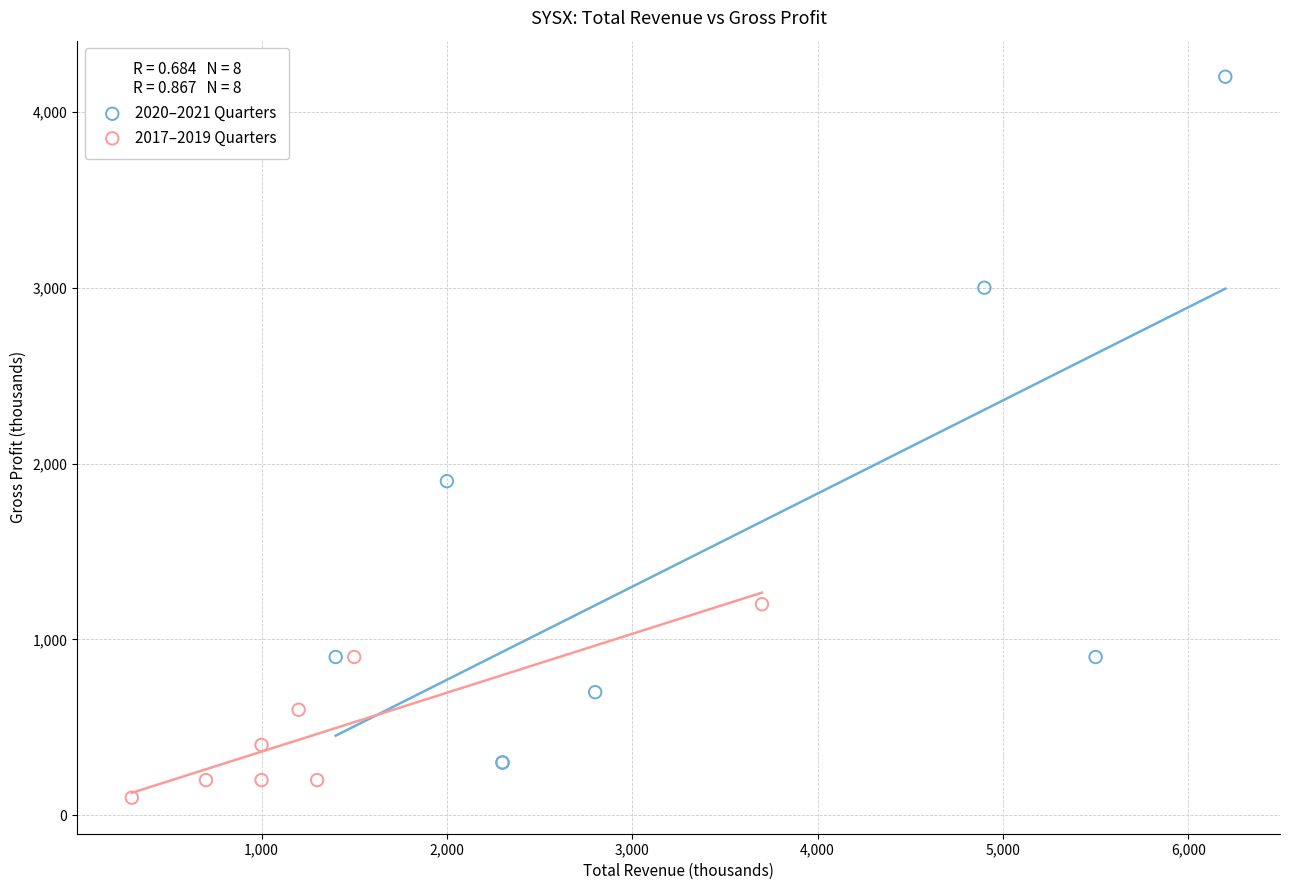

Which series contains the lowest Y value?

2017–2019 Quarters